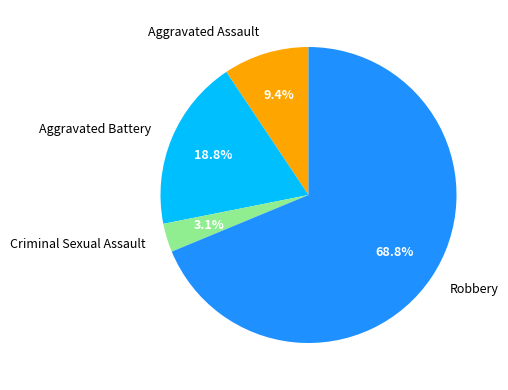

Which category accounts for the majority?

Robbery